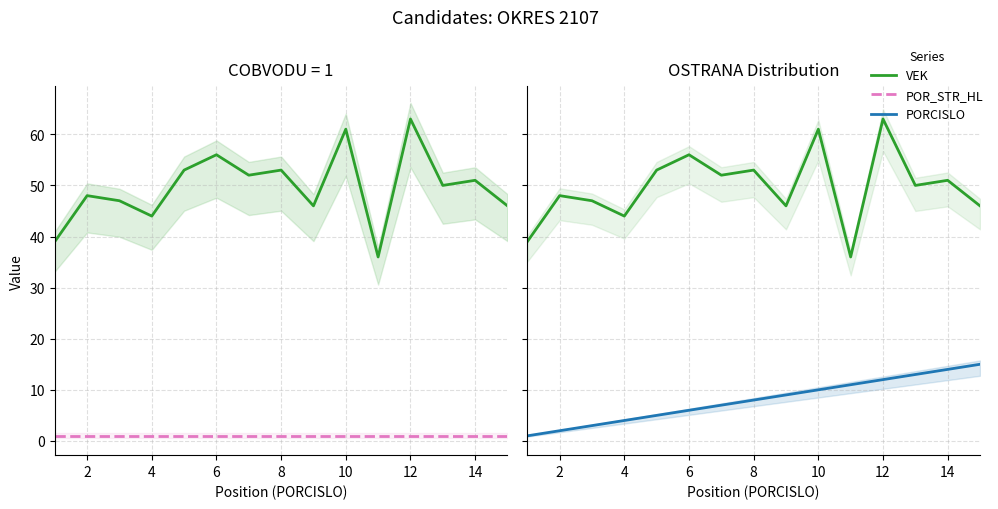

Where is the first local maximum for VEK?

2